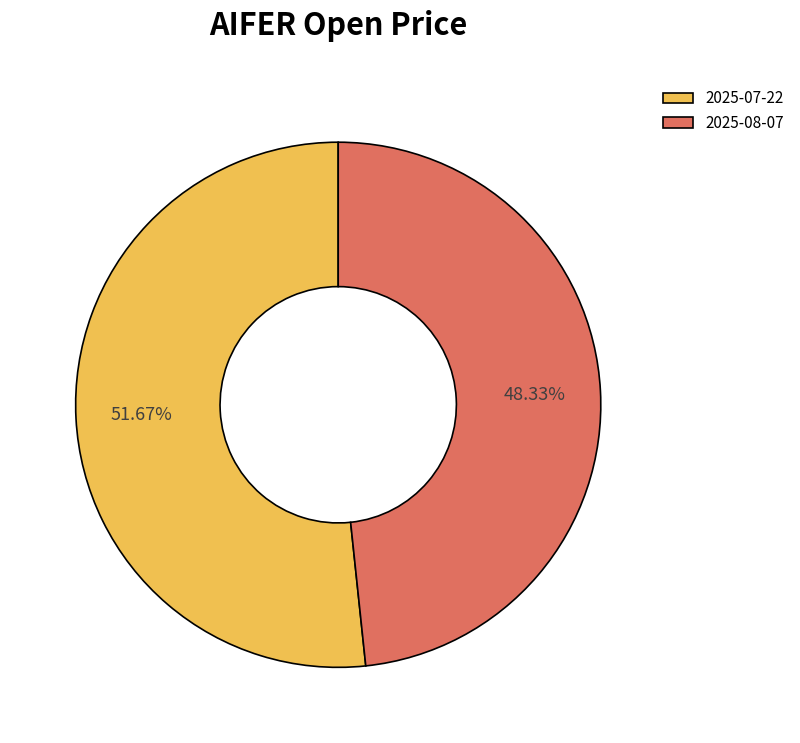

Between 2025-07-22 and 2025-08-07, which is larger?

2025-07-22